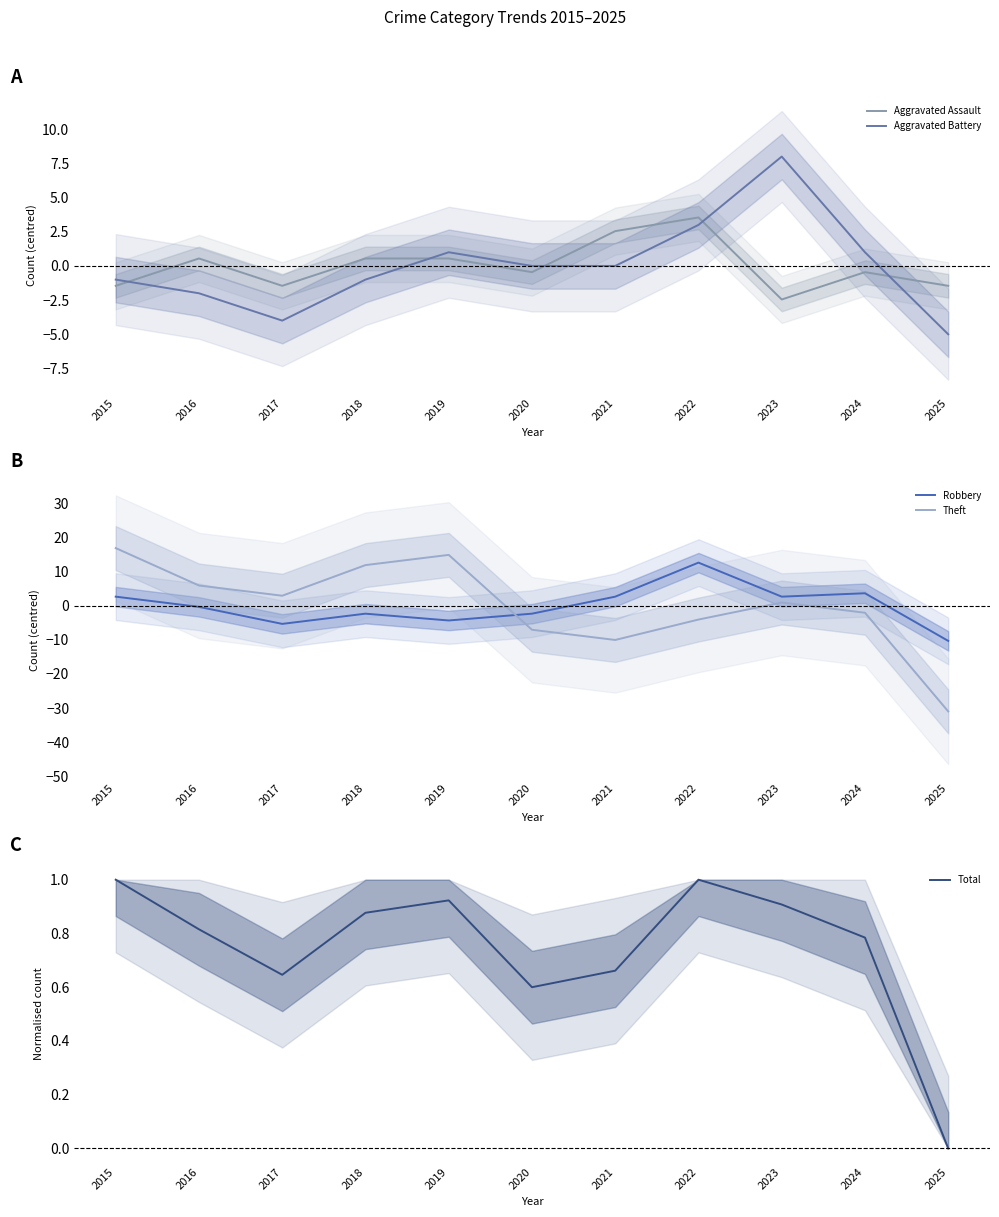

Rank the series by their maximum value, from highest to lowest.

Theft, Robbery, Aggravated Battery, Aggravated Assault, Total